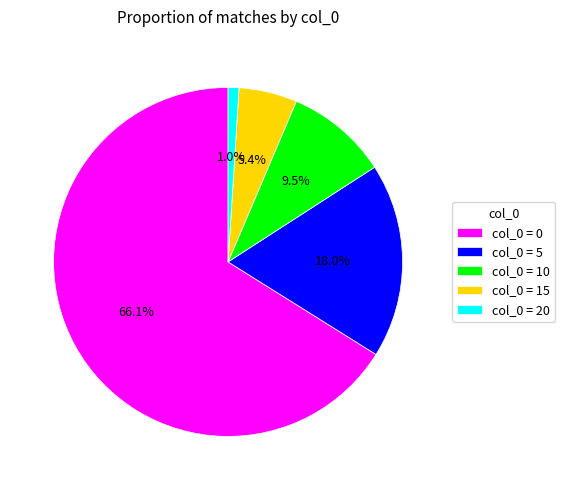

To the nearest percent, what is the difference between the largest and smallest slice percentages?

65%